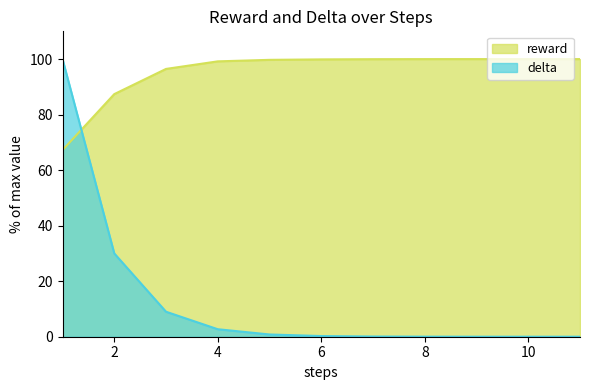

Is the value of reward at 3 greater than the value of delta at 2?

Yes